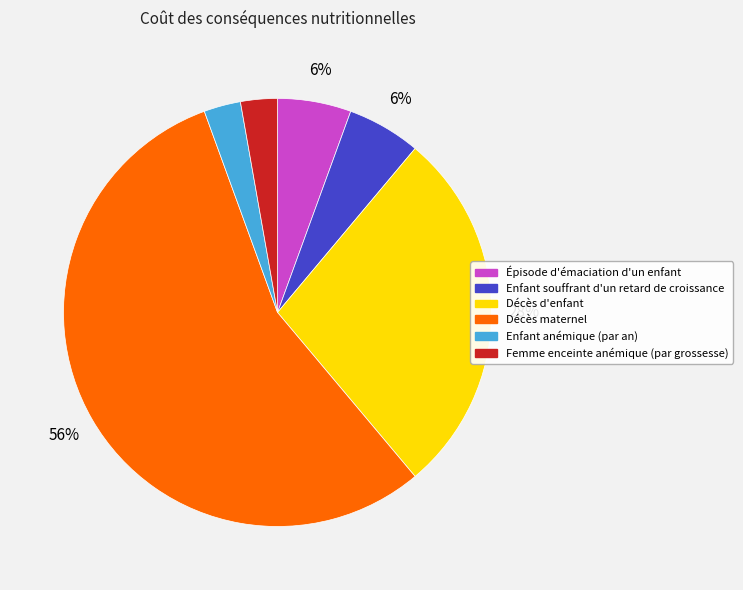

Count the number of slices in the pie.

6